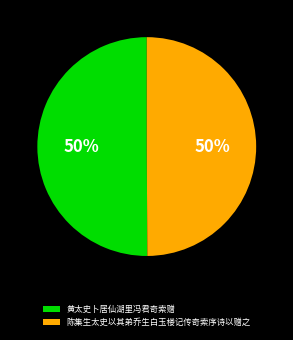

True or false: 黄太史卜居仙湖里冯君奇索赠 accounts for 58% of the total.

False